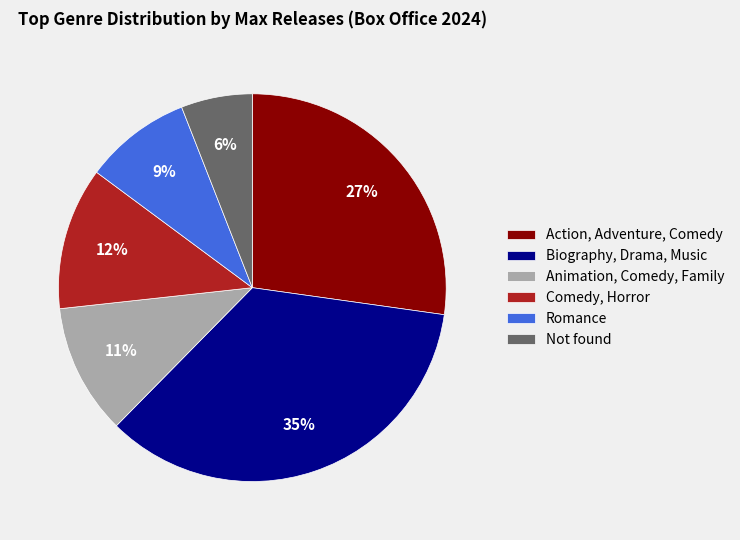

Is there any slice that represents more than half of the pie?

No